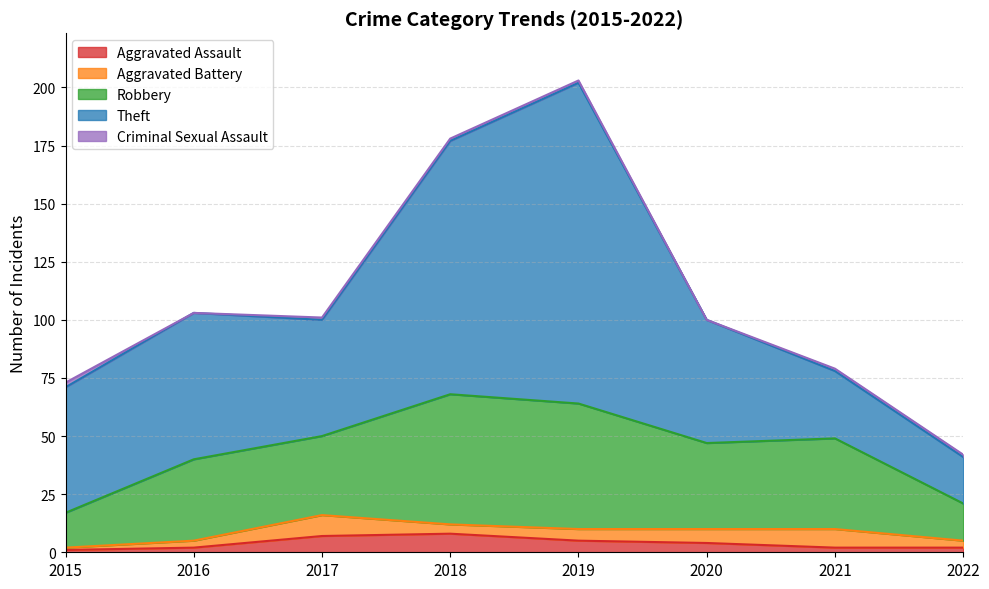

The value of Aggravated Assault at 2019 is 5. True or false?

True